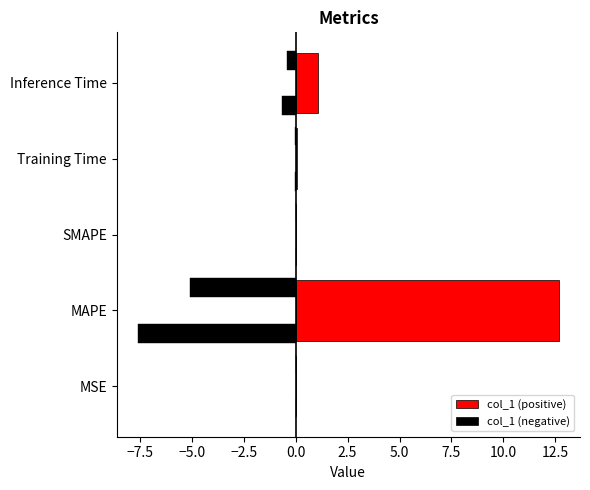

The value of col_1 (positive) at SMAPE is 0.0. True or false?

True